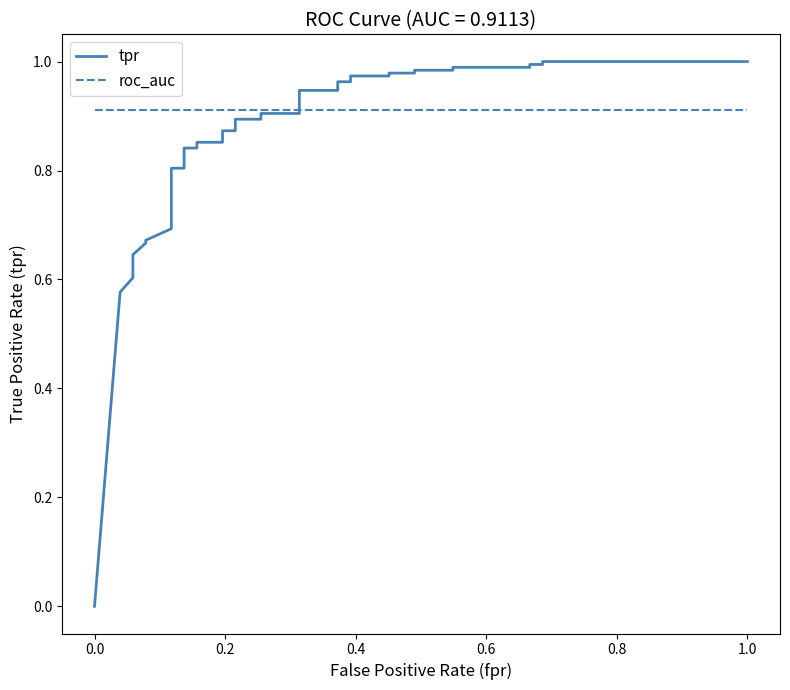

How many lines are shown in the chart?

2